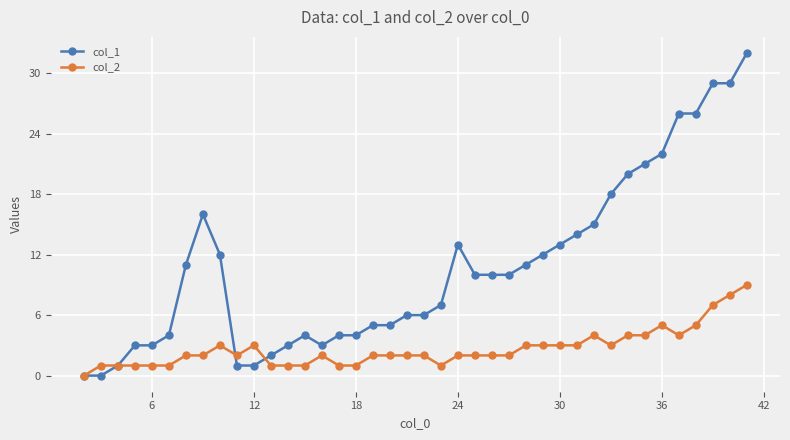

How many distinct data groups are displayed?

2